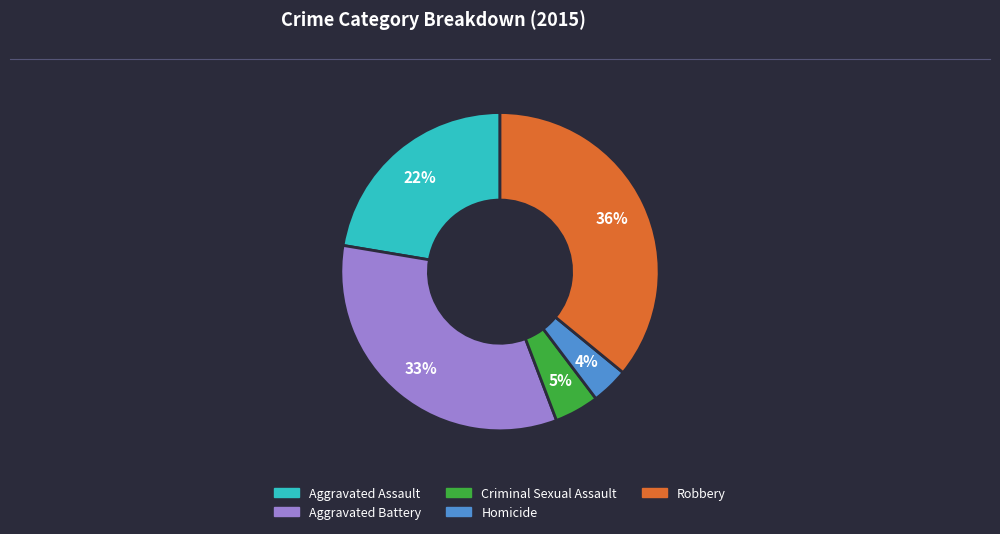

To the nearest percent, what is the difference between the largest and smallest slice percentages?

32%